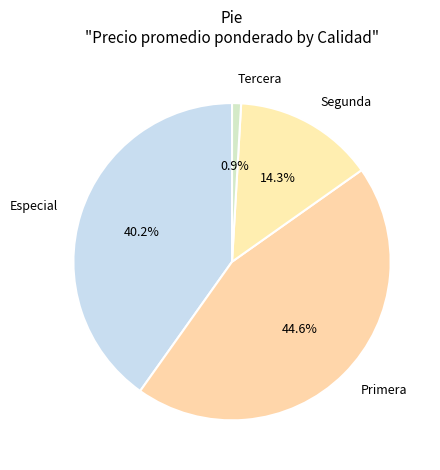

Which slice is the largest?

Primera